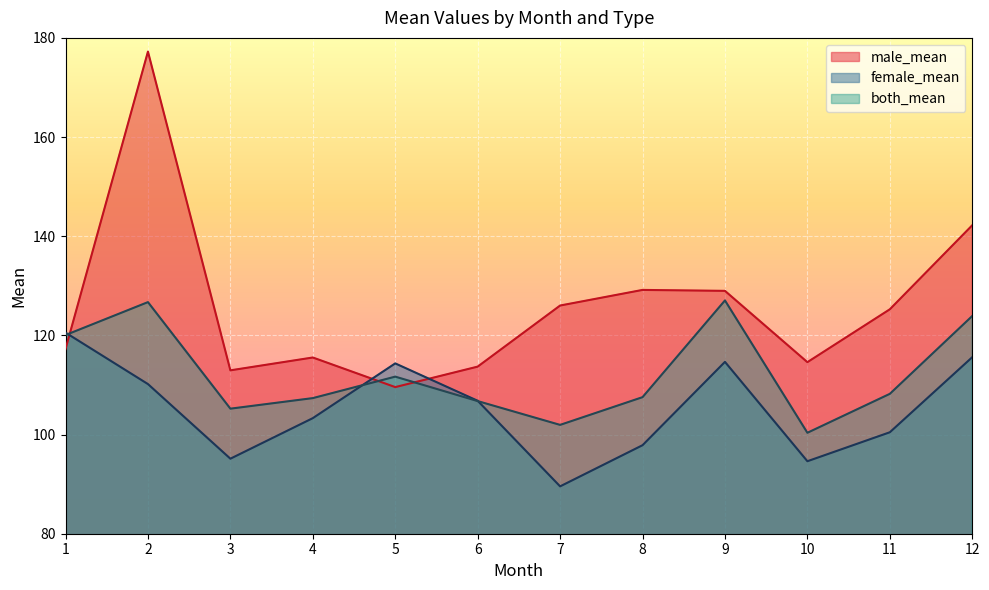

What is the difference between the second highest and minimum values in the female_mean series?

26.0